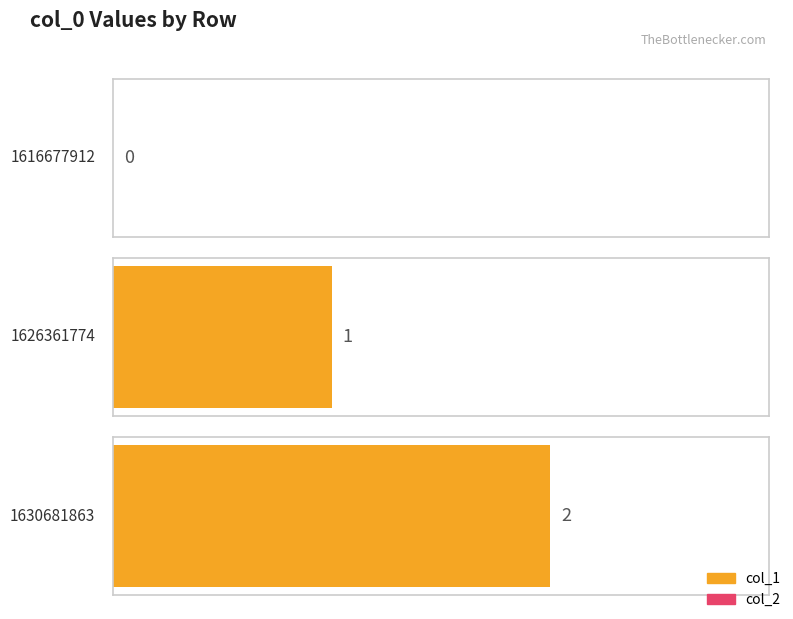

List the labels in order of col_1 value, smallest first.

1616677912, 1626361774, 1630681863